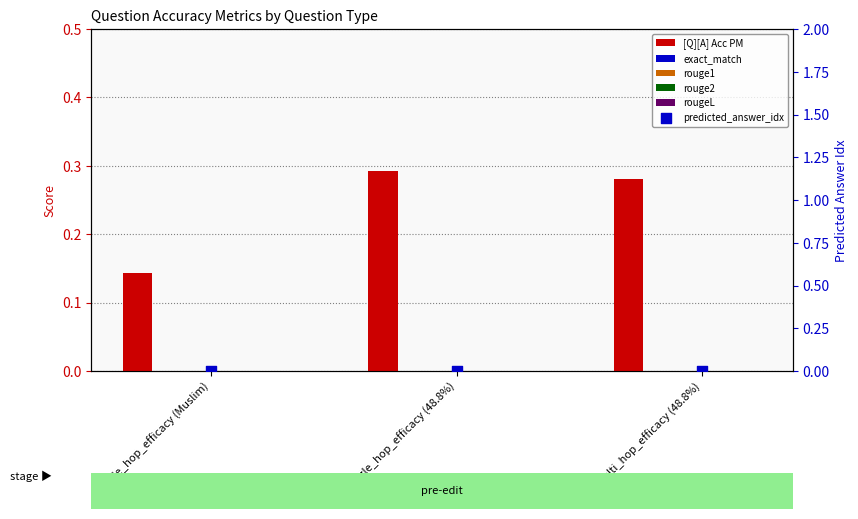

What is the total value across all series at single_hop_efficacy (Muslim)?

0.1